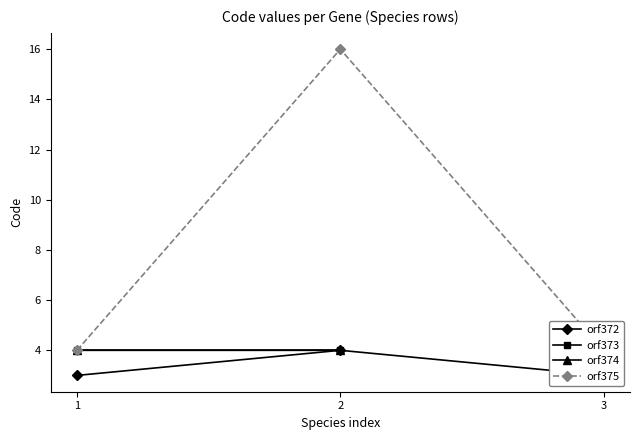

What is the total value across all series at 3?

7